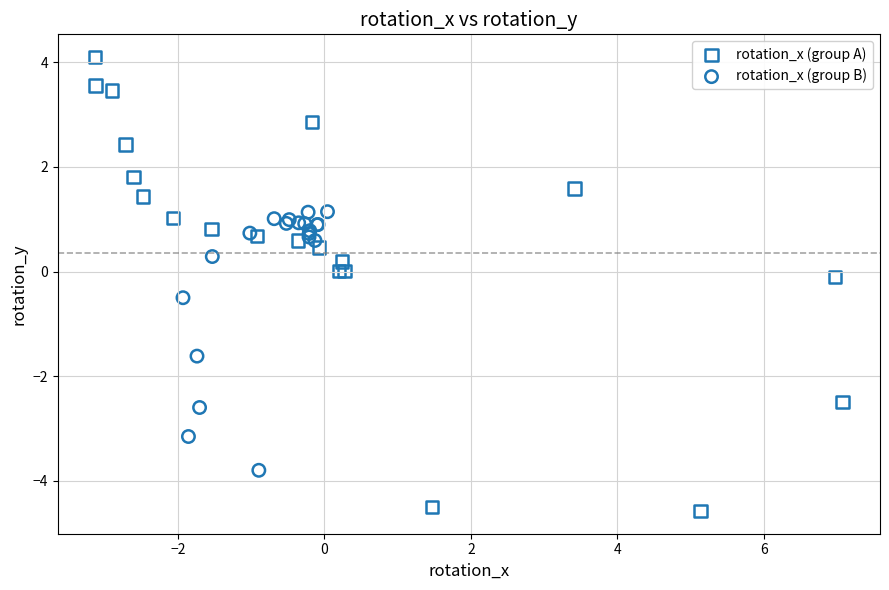

What are all the series names shown in the legend?

rotation_x (group A), rotation_x (group B)